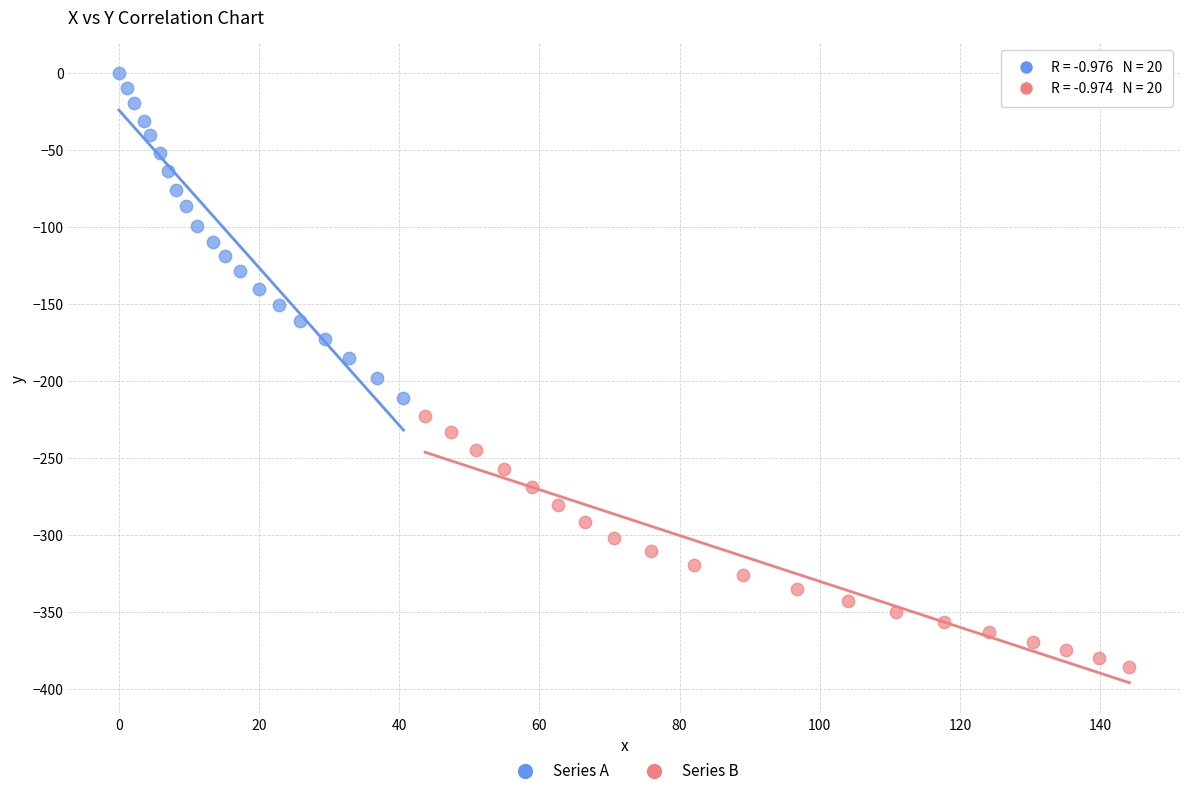

Which series contains the highest Y value?

Series A